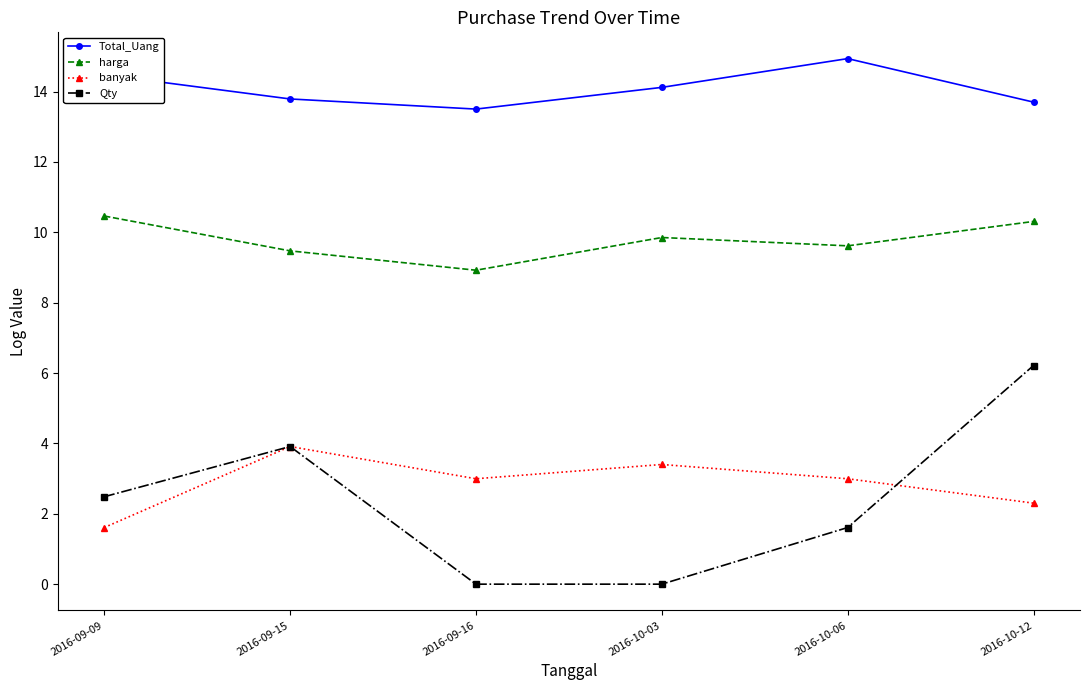

What is the difference between the maximum and minimum values in the harga series?

1.5